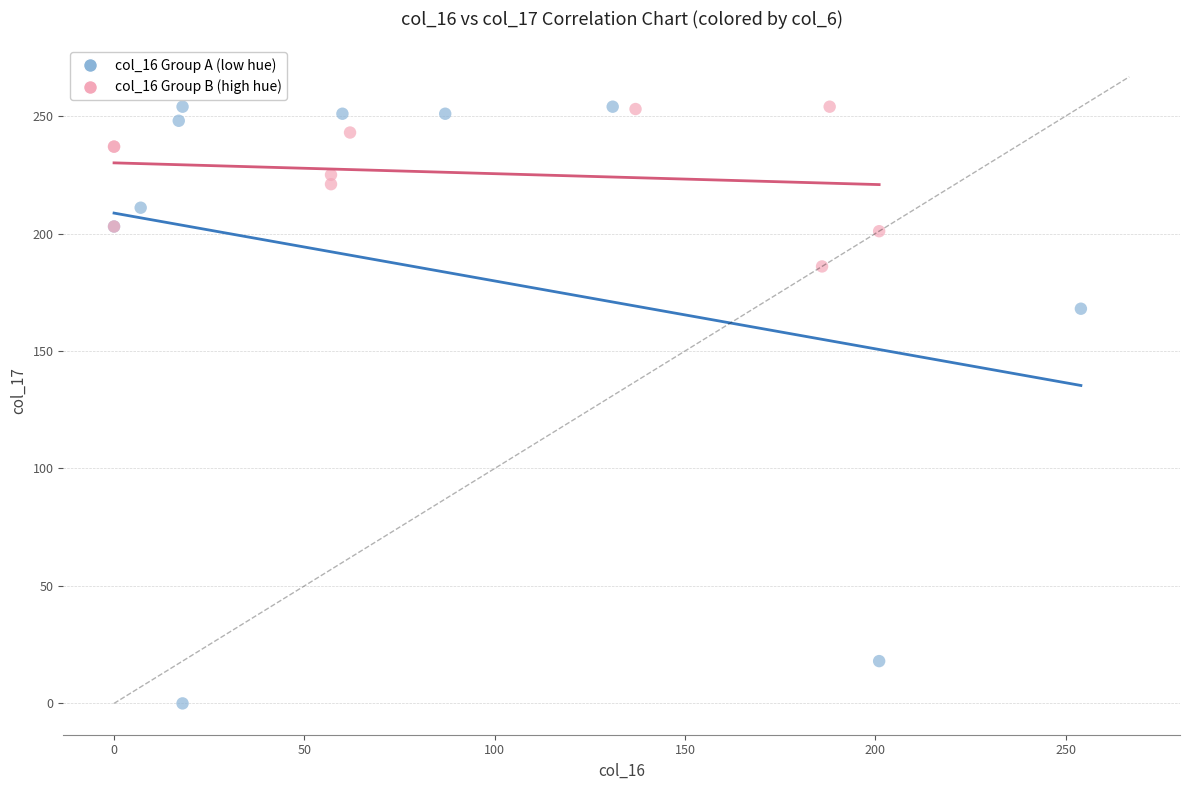

What are all the series names shown in the legend?

col_16 Group A (low hue), col_16 Group B (high hue)